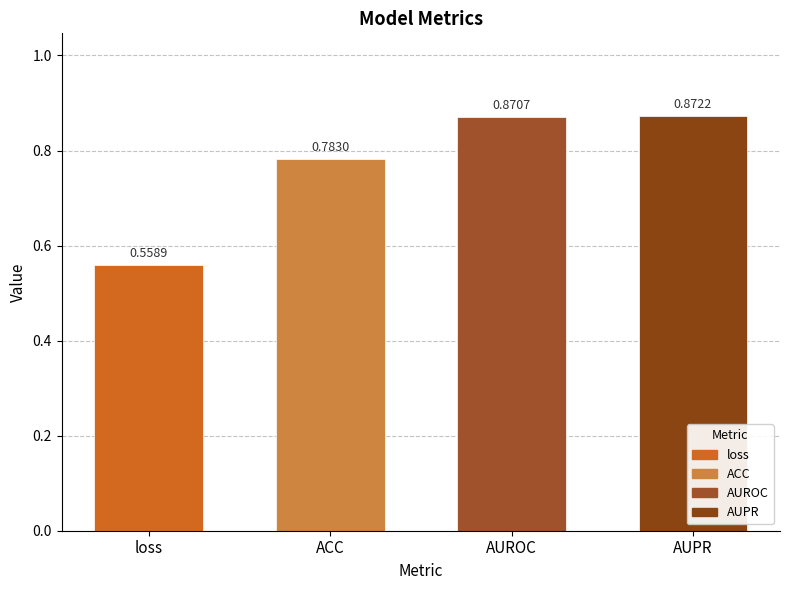

What is the difference between the maximum and minimum values?

0.3